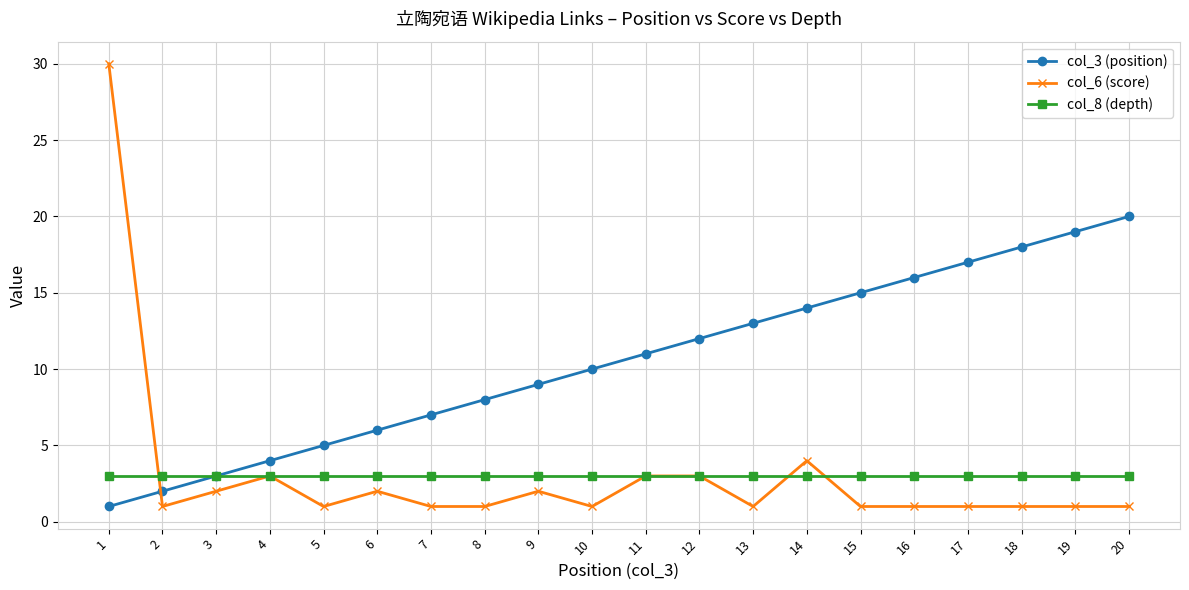

What is the average value of the col_8 (depth) series?

3